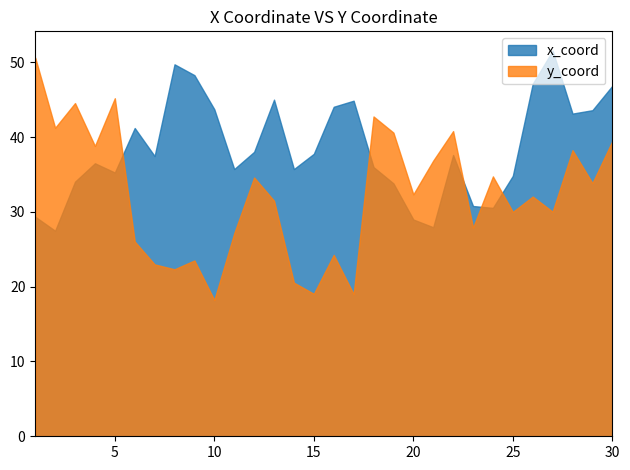

What is the total value across all series at 19?

74.4